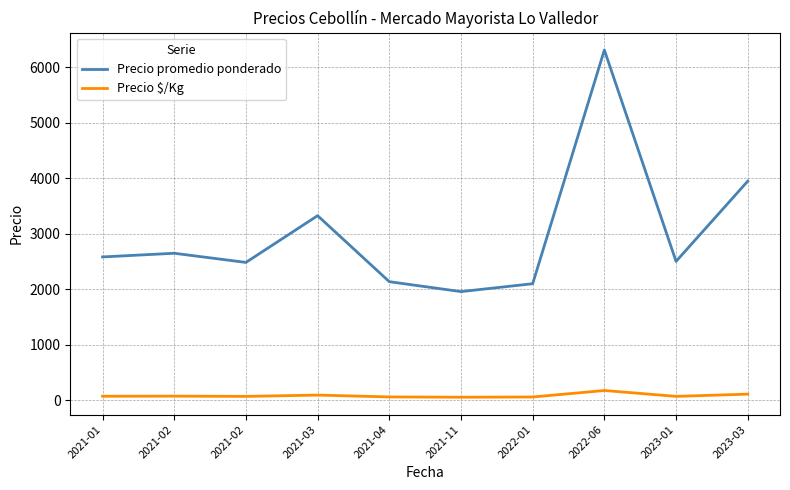

The Precio $/Kg series shows 71.5 at 2021-01. True or false?

True